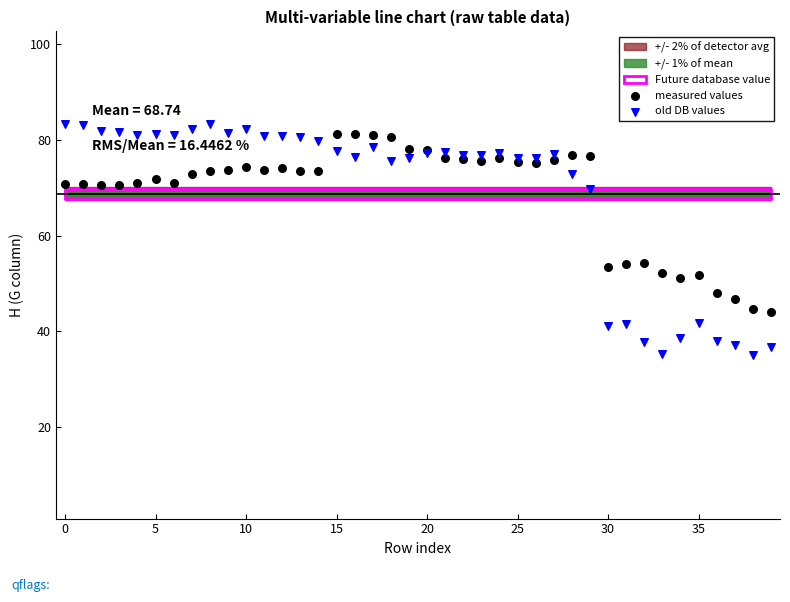

Which series reaches the minimum Y coordinate?

old DB values